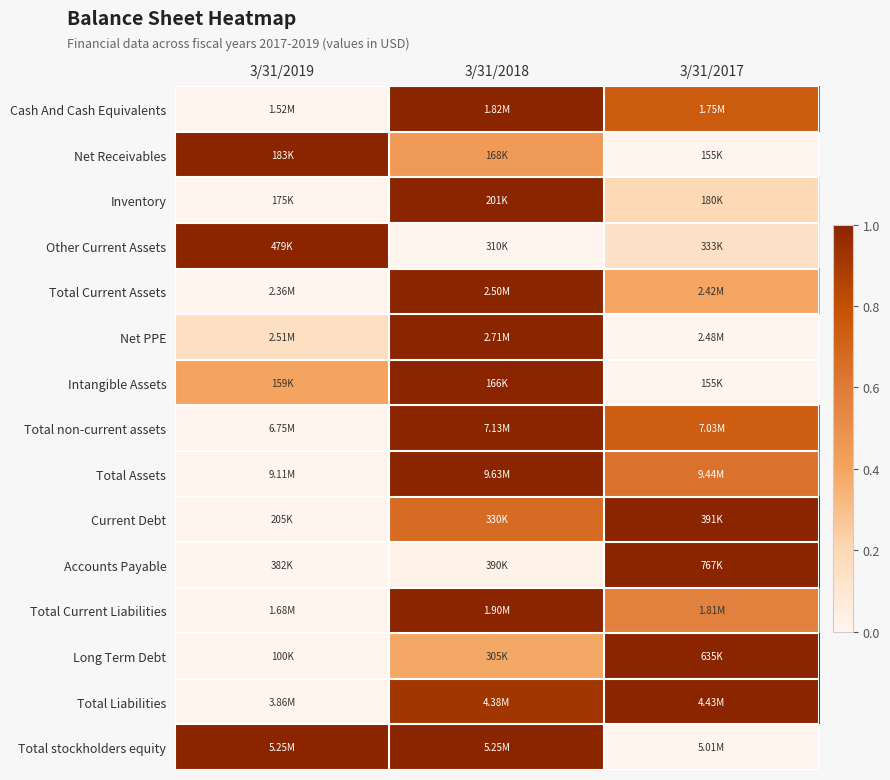

Reading right to left, list all the values displayed in this chart.

Cash And Cash Equivalents: 3/31/2017=0.7	3/31/2018=1.0	3/31/2019=0.0
Net Receivables: 3/31/2017=0.0	3/31/2018=0.4	3/31/2019=1.0
Inventory: 3/31/2017=0.2	3/31/2018=1.0	3/31/2019=0.0
Other Current Assets: 3/31/2017=0.1	3/31/2018=0.0	3/31/2019=1.0
Total Current Assets: 3/31/2017=0.4	3/31/2018=1.0	3/31/2019=0.0
Net PPE: 3/31/2017=0.0	3/31/2018=1.0	3/31/2019=0.2
Intangible Assets: 3/31/2017=0.0	3/31/2018=1.0	3/31/2019=0.4
Total non-current assets: 3/31/2017=0.7	3/31/2018=1.0	3/31/2019=0.0
Total Assets: 3/31/2017=0.6	3/31/2018=1.0	3/31/2019=0.0
Current Debt: 3/31/2017=1.0	3/31/2018=0.7	3/31/2019=0.0
Accounts Payable: 3/31/2017=1.0	3/31/2018=0.0	3/31/2019=0.0
Total Current Liabilities: 3/31/2017=0.6	3/31/2018=1.0	3/31/2019=0.0
Long Term Debt: 3/31/2017=1.0	3/31/2018=0.4	3/31/2019=0.0
Total Liabilities: 3/31/2017=1.0	3/31/2018=0.9	3/31/2019=0.0
Total stockholders equity: 3/31/2017=0.0	3/31/2018=1.0	3/31/2019=1.0